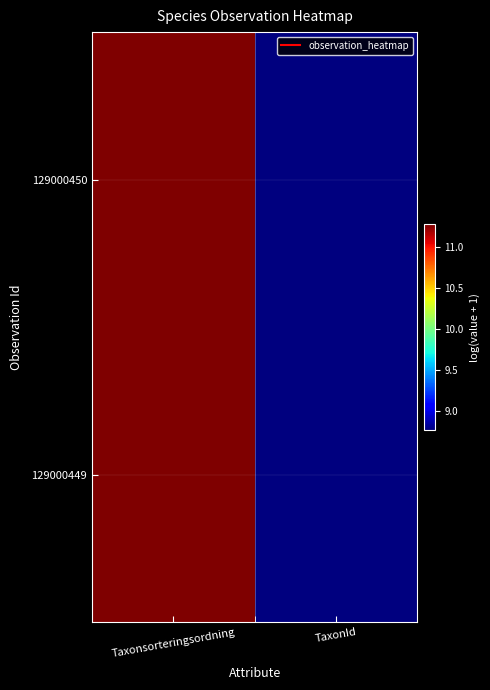

Rank the series by their average value, from lowest to highest.

129000450, 129000449